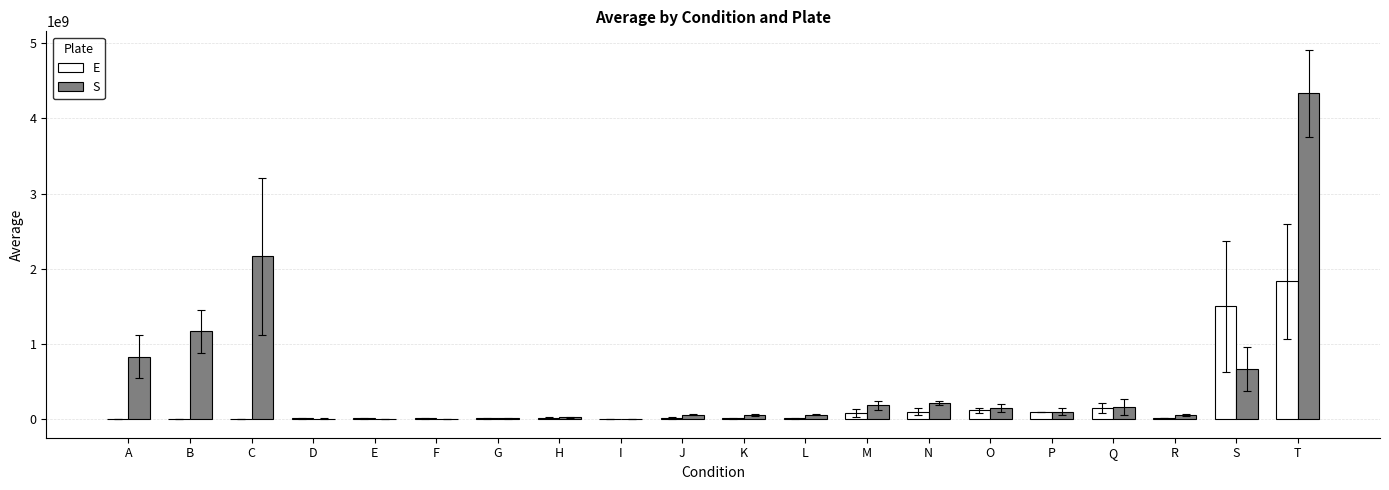

True or false: E has a value of 0.0 at A.

True